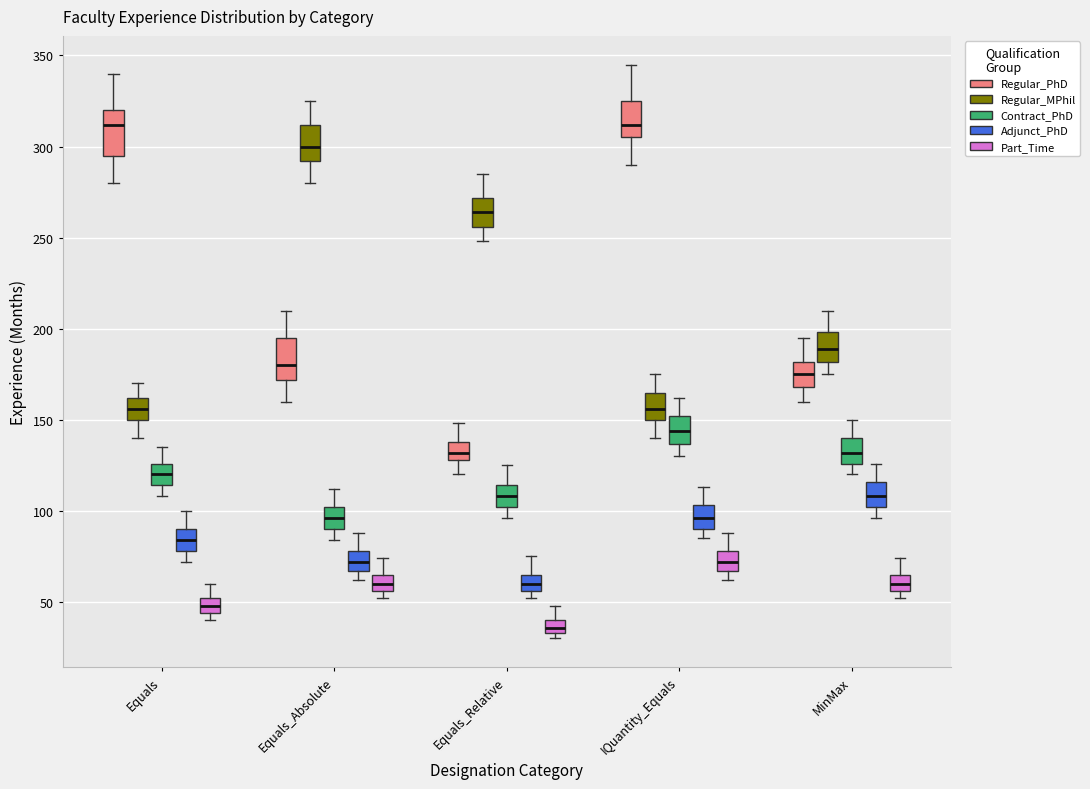

Where does the upper whisker of the box for Equals (Part_Time) end on the y-axis? The values are not printed on the chart, so give them approximately, as read against the axis.

60